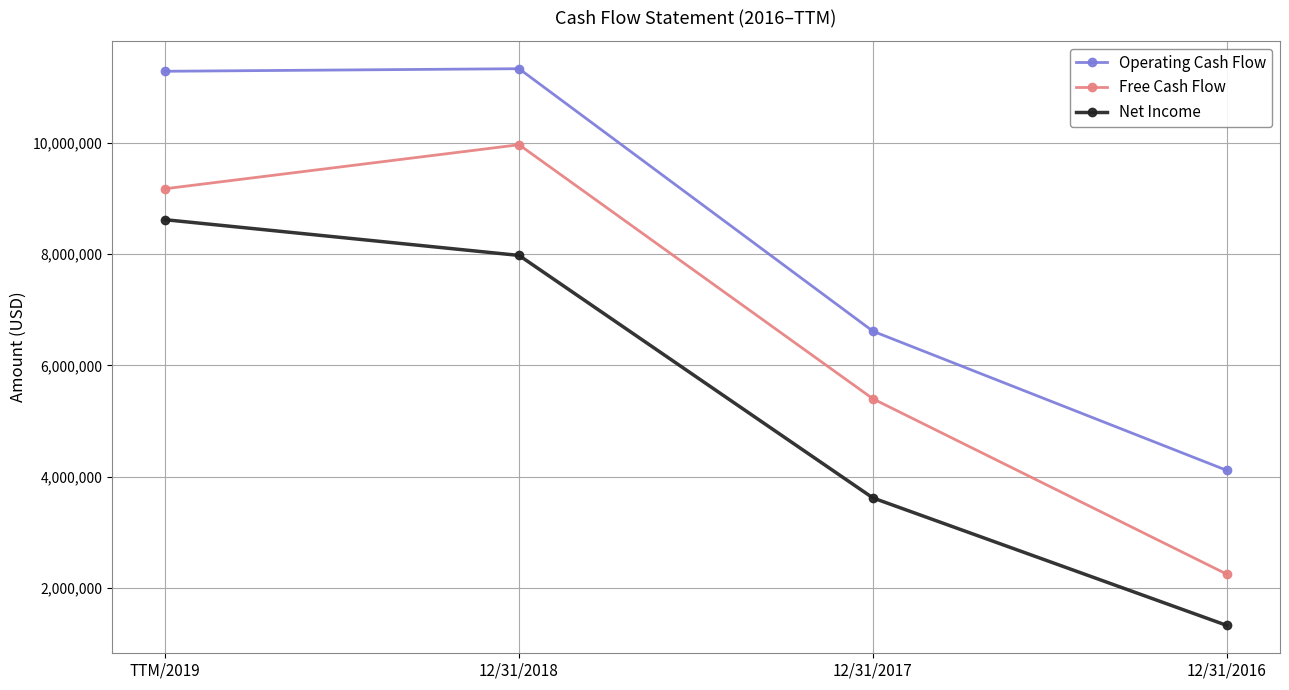

Reading left to right, extract all data points from this chart.

Operating Cash Flow: 11284885	11331023	6612947	4111744
Free Cash Flow: 9174047	9964754	5398519	2246414
Net Income: 8617503	7975439	3616742	1325855